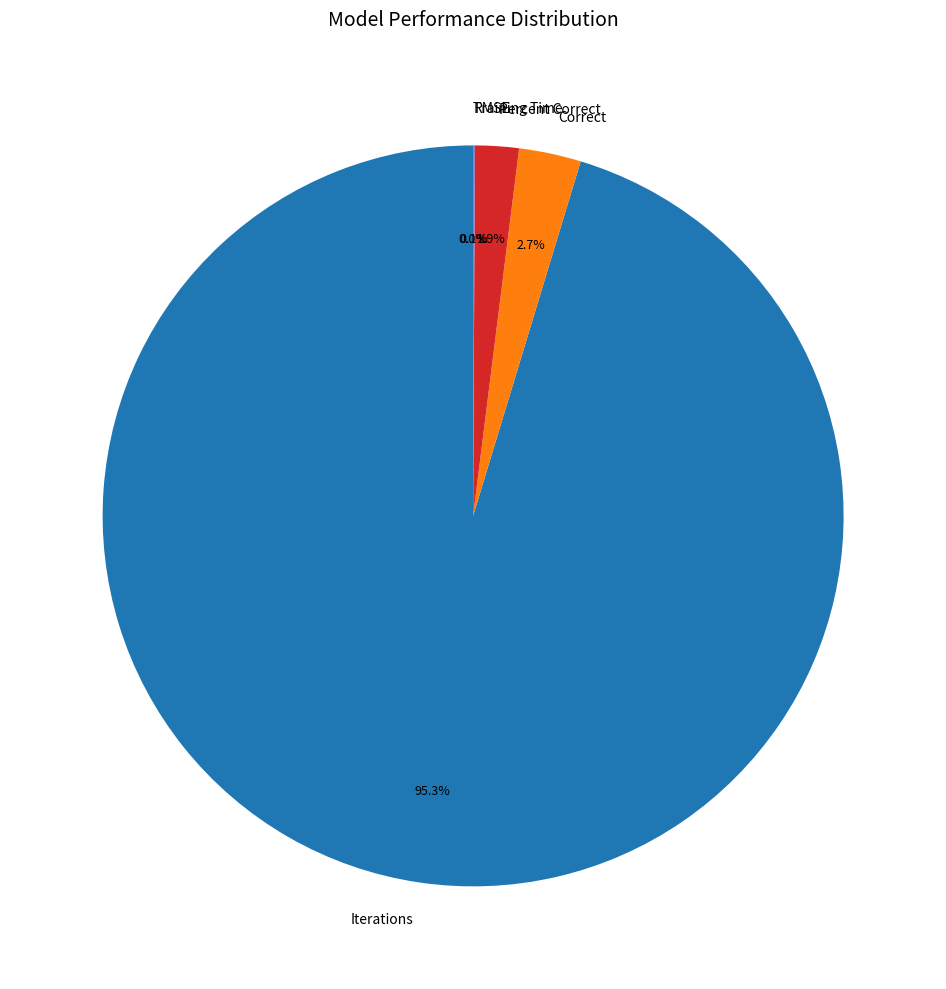

What portion of the pie excludes Iterations?

4.7%